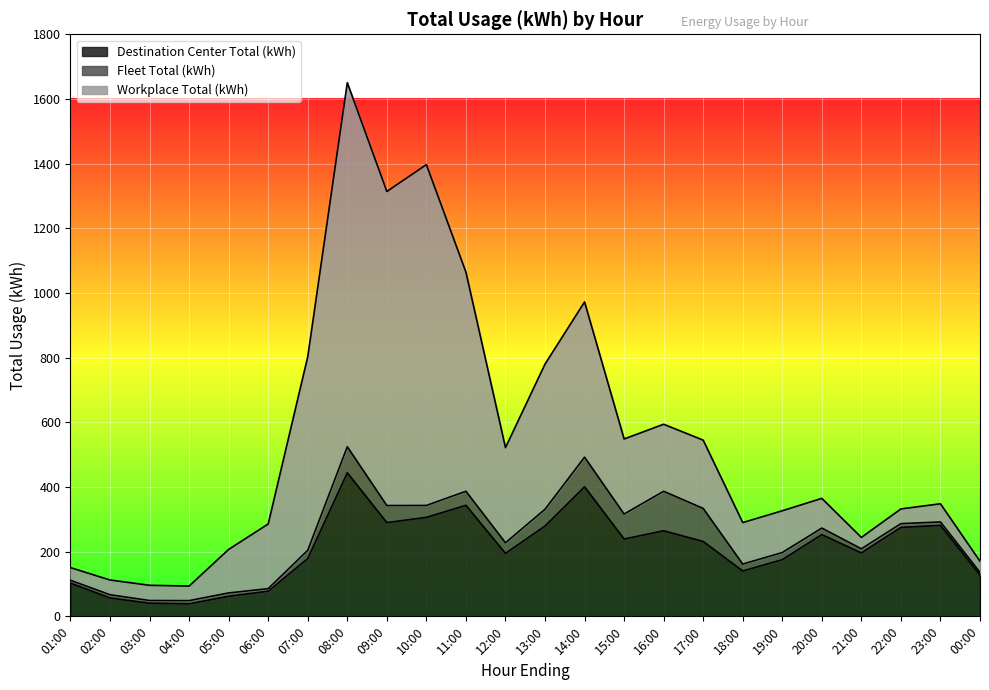

What is the maximum value for Destination Center Total (kWh)?

443.9